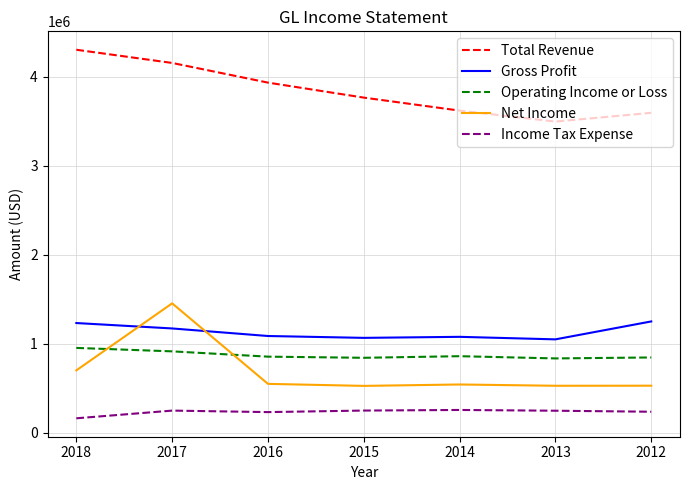

At how many categories does at least one series exceed 3220839?

7